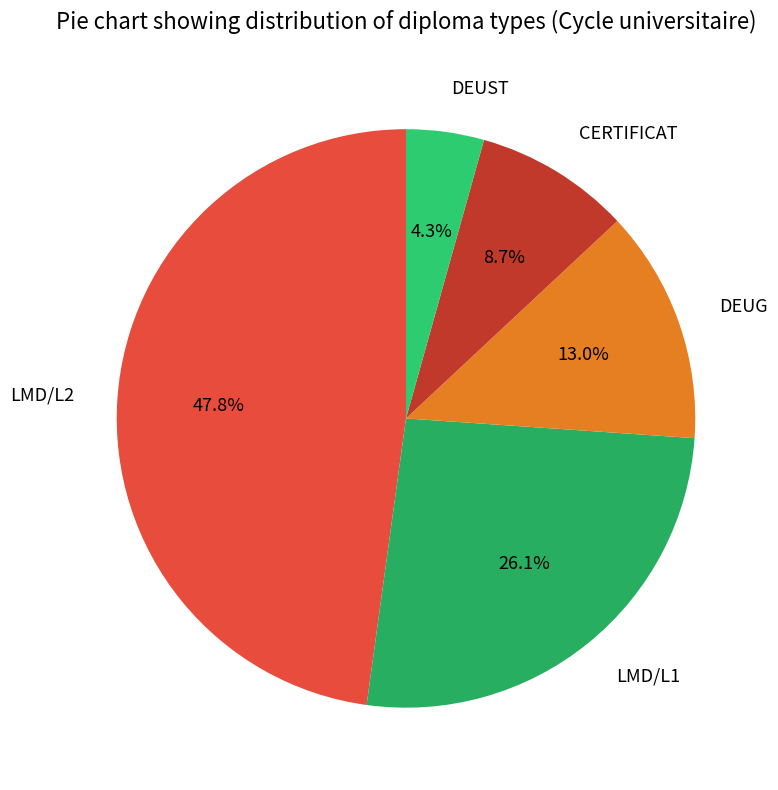

Count the number of slices in the pie.

5